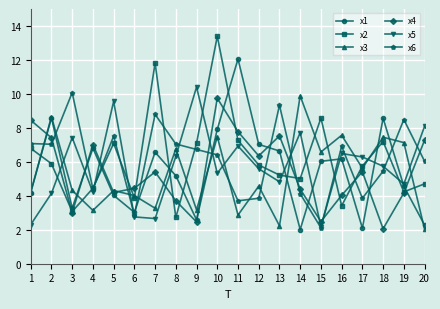

Read the x1 value at 5.

4.0